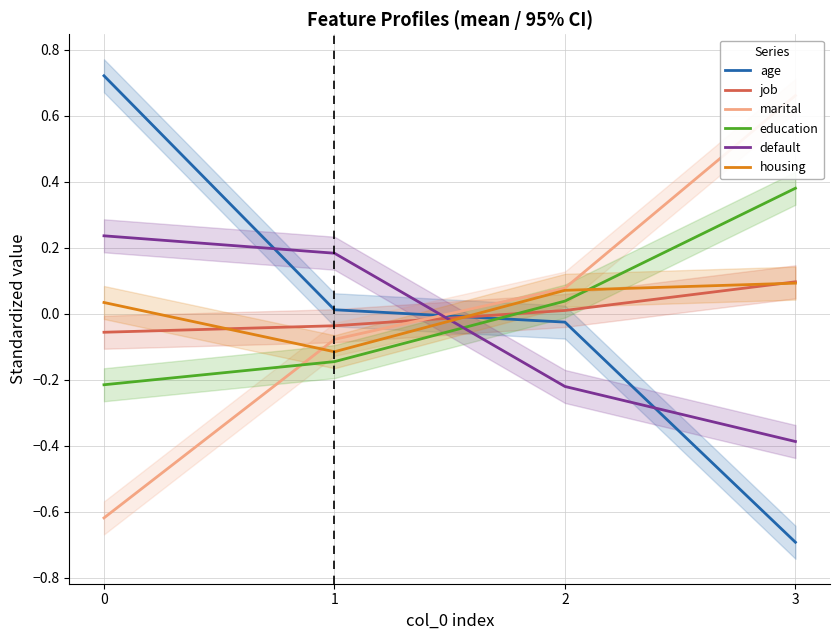

What is the difference between the housing values at 0 and 3?

0.1